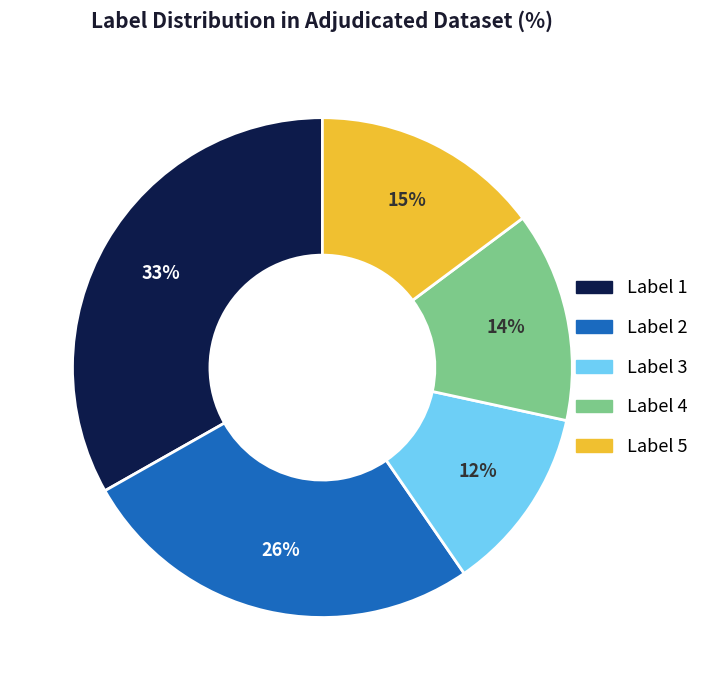

Which slice is the smallest?

Label 3